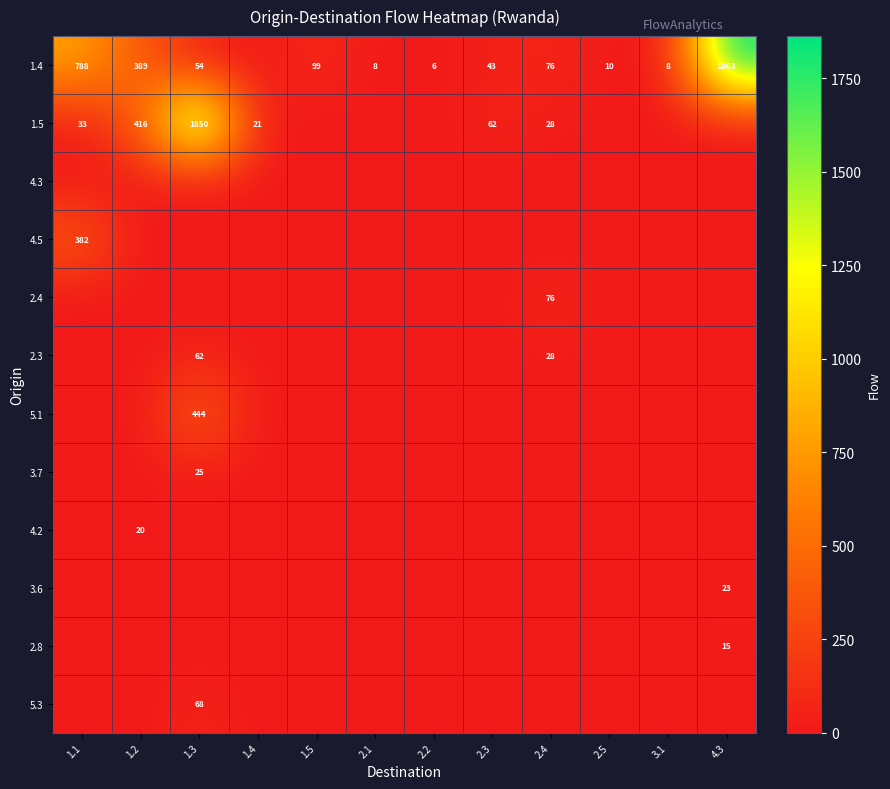

True or false: 1.4 has a value of 43 at 2.3.

True